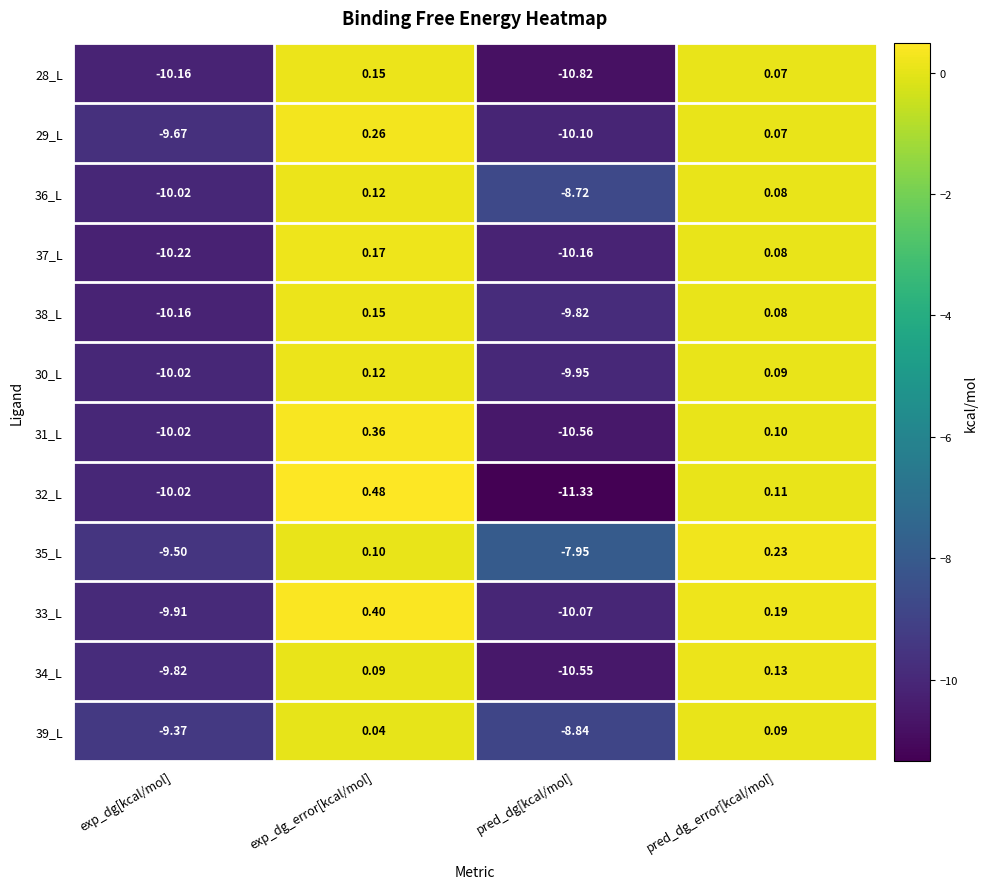

At which label is 32_L closest to -5?

exp_dg[kcal/mol]